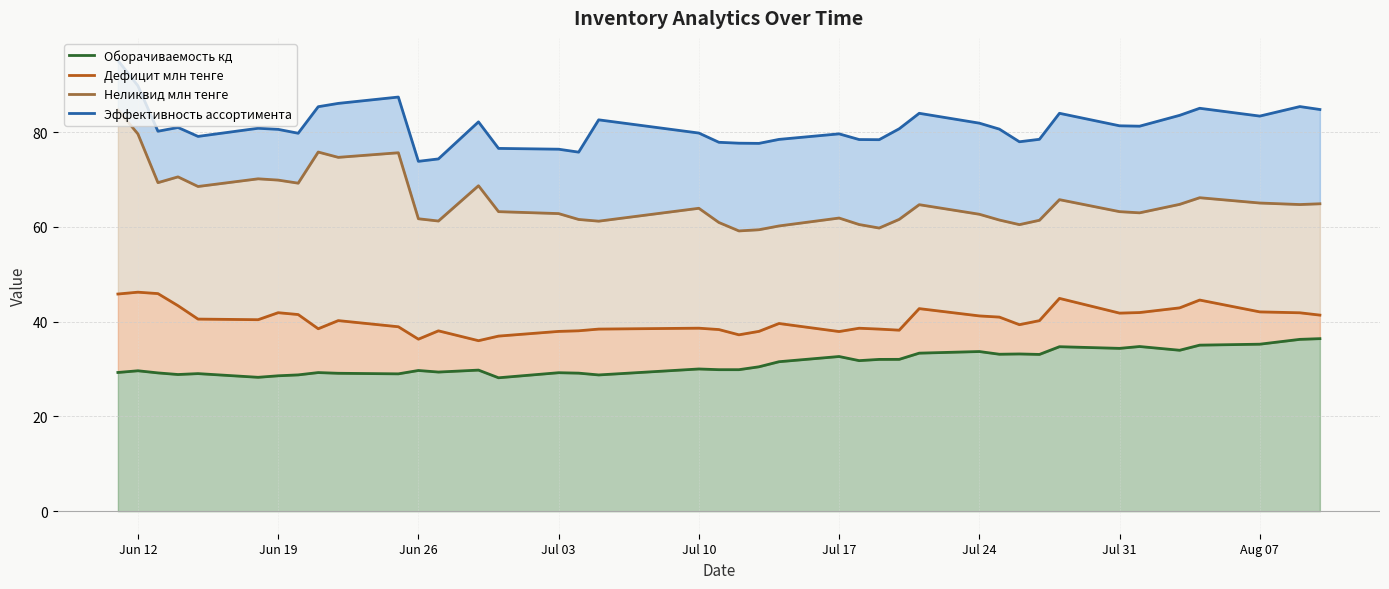

True or false: Эффективность ассортимента and Дефицит млн тенге cross at least once.

False